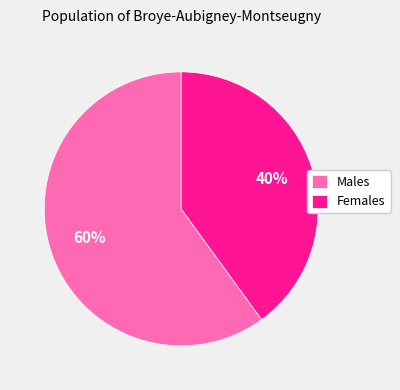

What is the majority slice?

Males